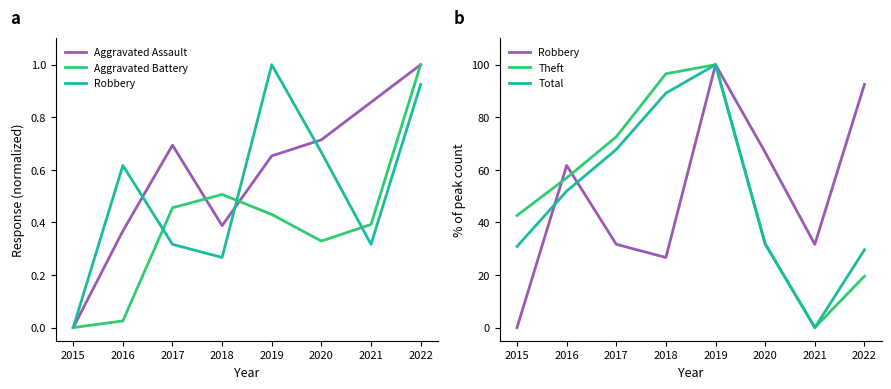

In Aggravated Assault, how many points are higher than both neighbors (excluding endpoints)?

1